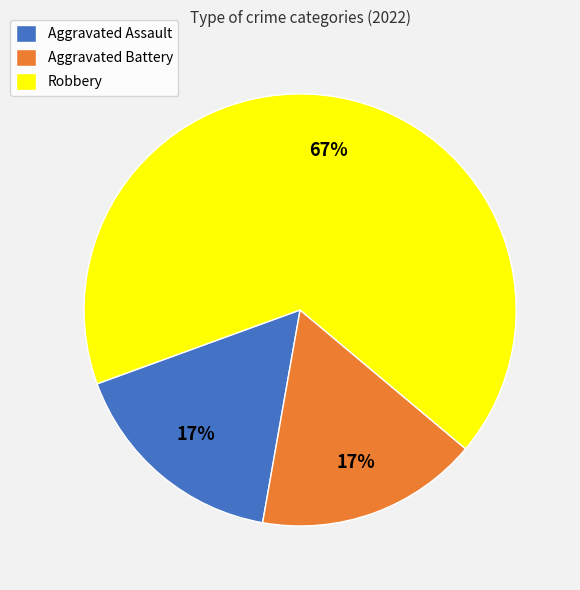

Which category accounts for the majority?

Robbery